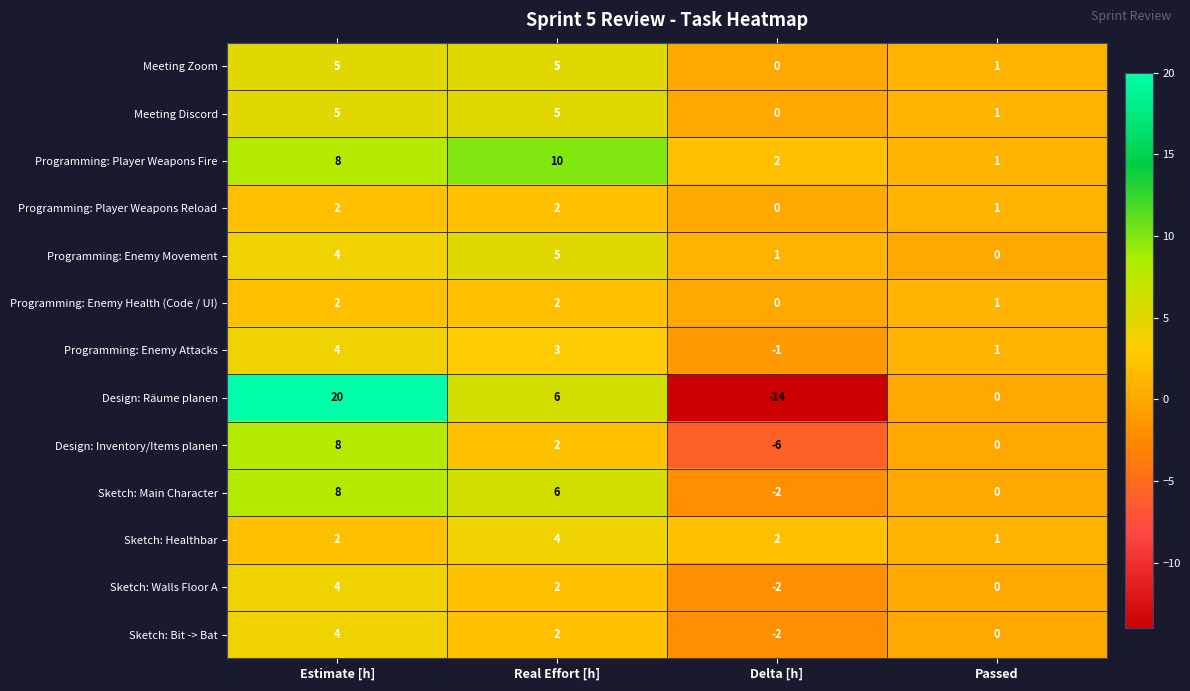

Is it true that Sketch: Main Character equals 0 at Passed?

True